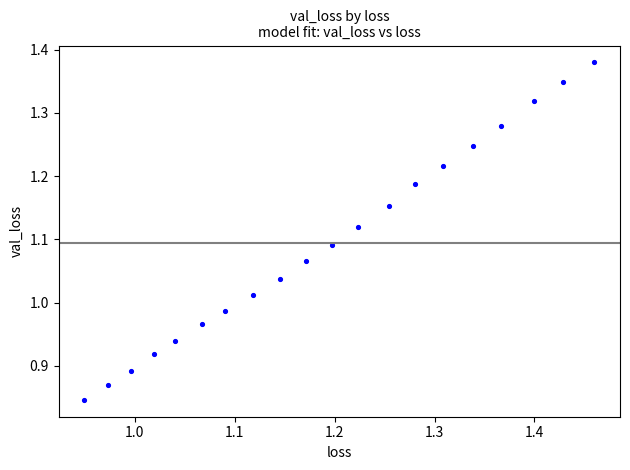

What is the range of X values (max minus min)?

0.5